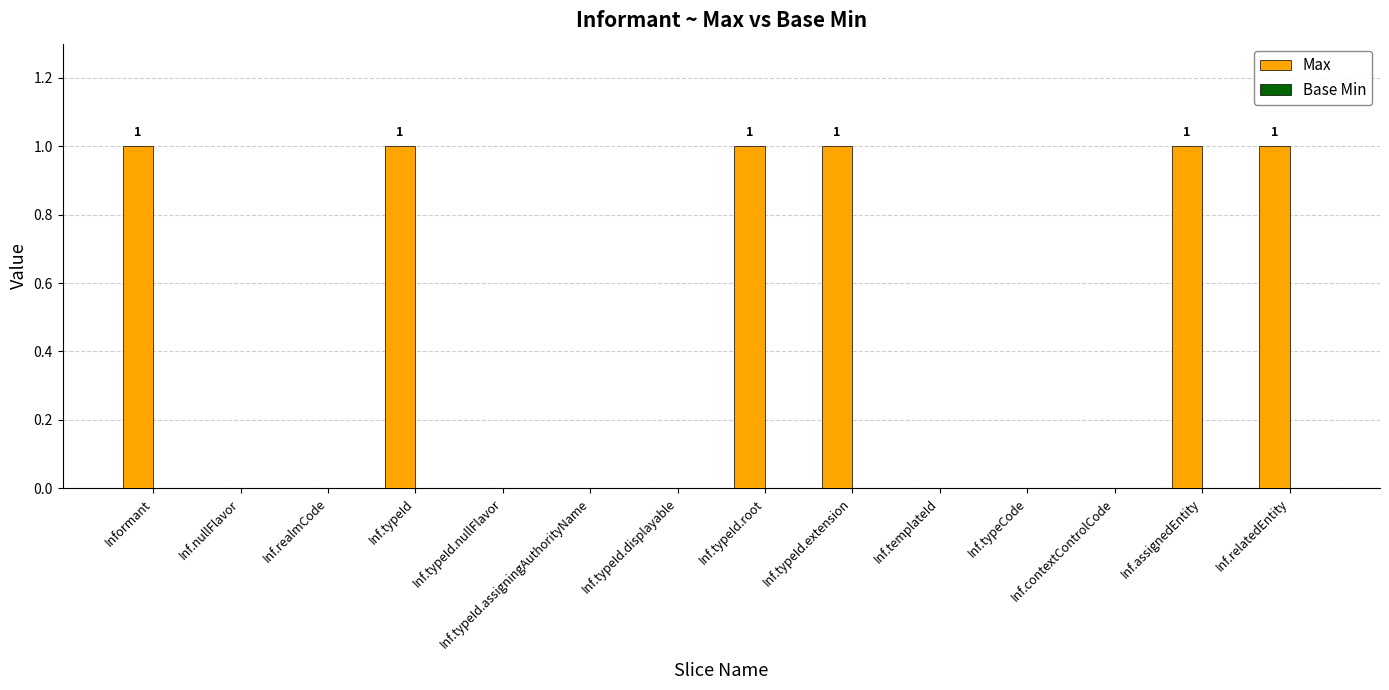

What is the change in value from Inf.typeId.displayable to Inf.assignedEntity?

+1